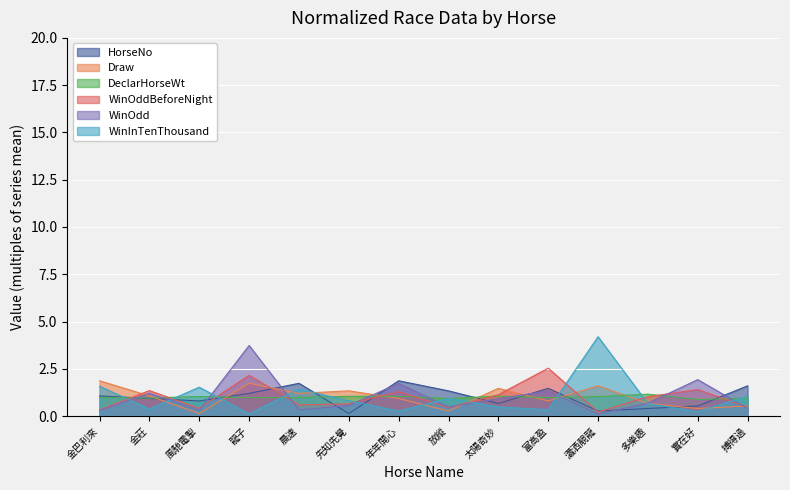

Between which two adjacent categories do WinInTenThousand and HorseNo first intersect?

金巴利來 and 金莊